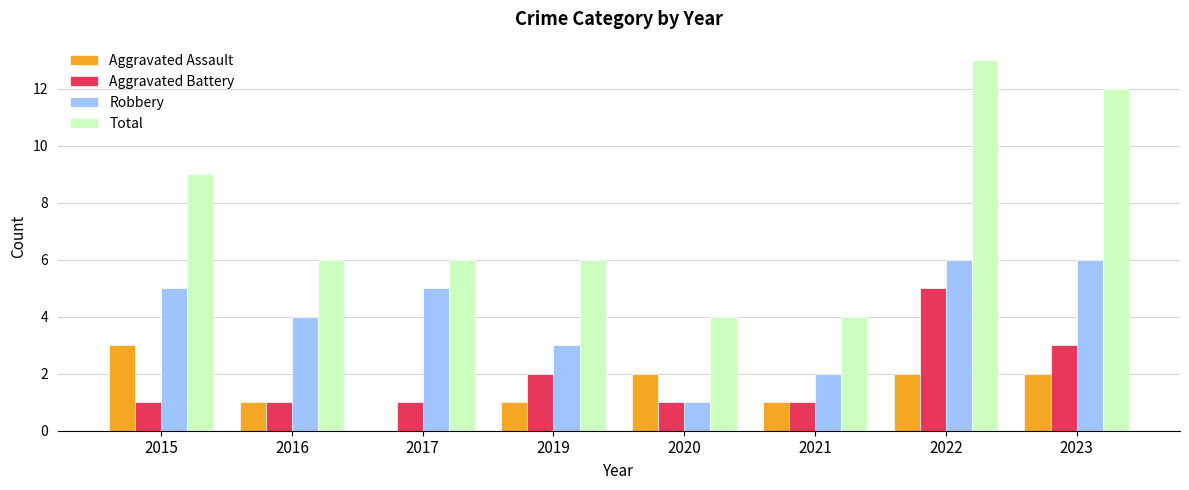

What is the average value of the Aggravated Assault series?

2